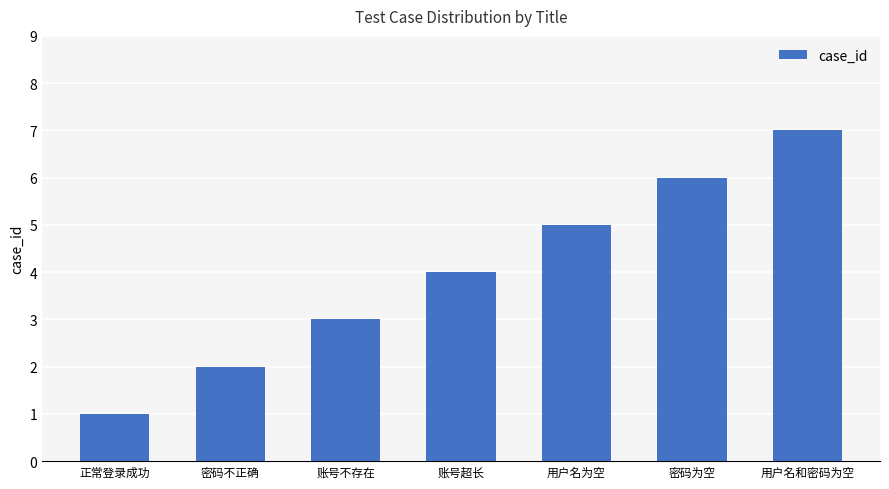

List the labels in order of value, smallest first.

正常登录成功, 密码不正确, 账号不存在, 账号超长, 用户名为空, 密码为空, 用户名和密码为空